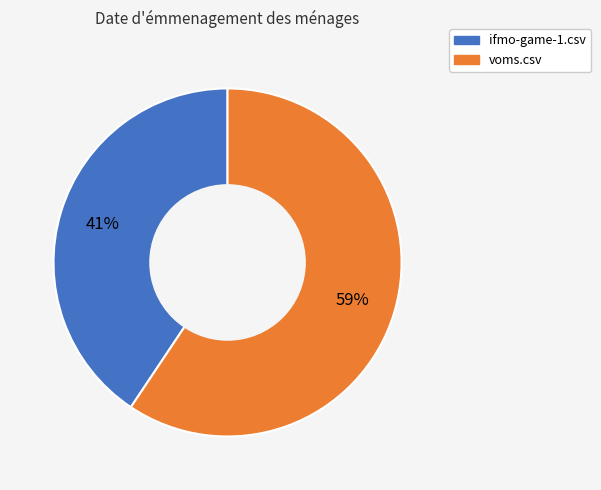

To the nearest percent, what is the combined percentage of ifmo-game-1.csv and voms.csv?

100%